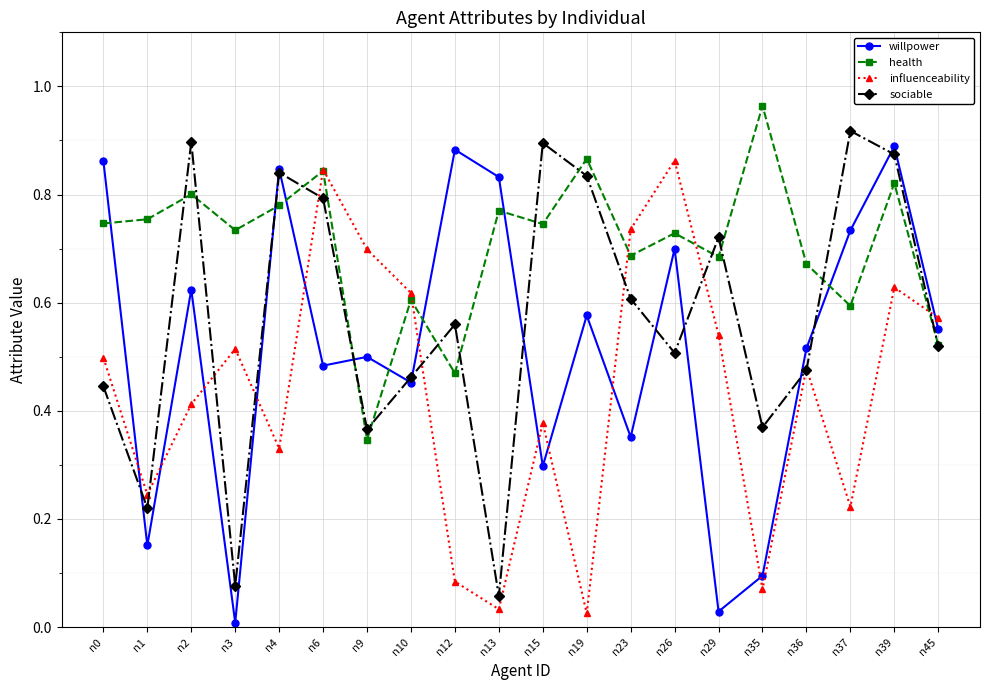

The value of willpower at n12 is 0.9. True or false?

True